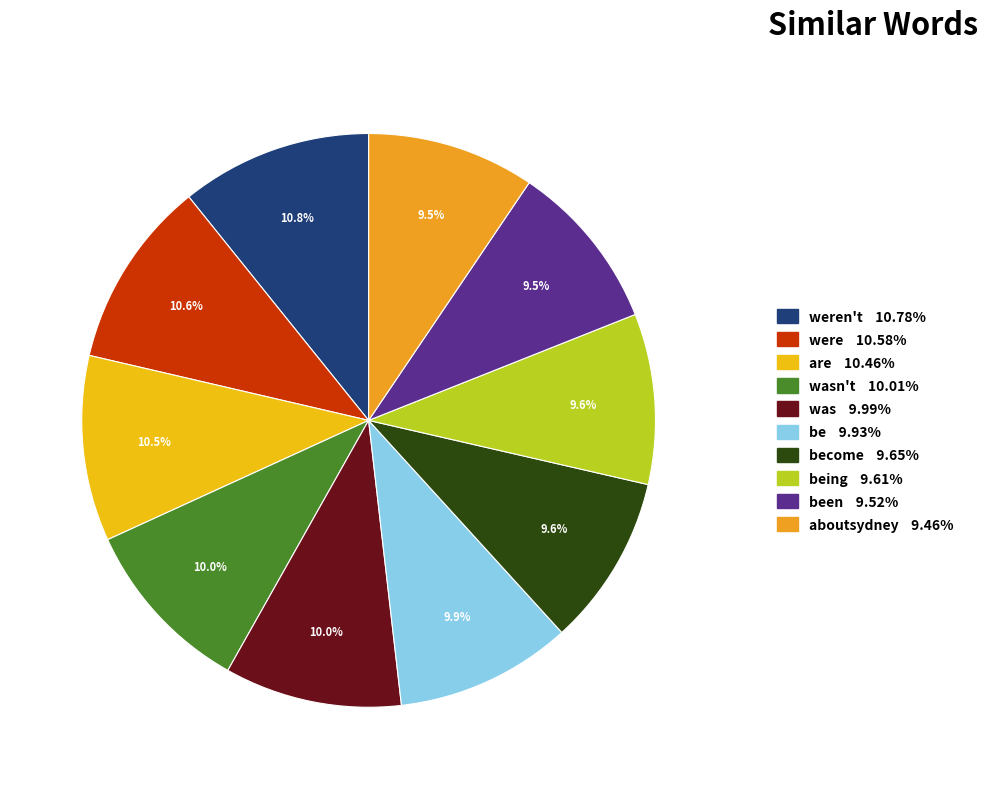

How many slices are in this pie chart?

10